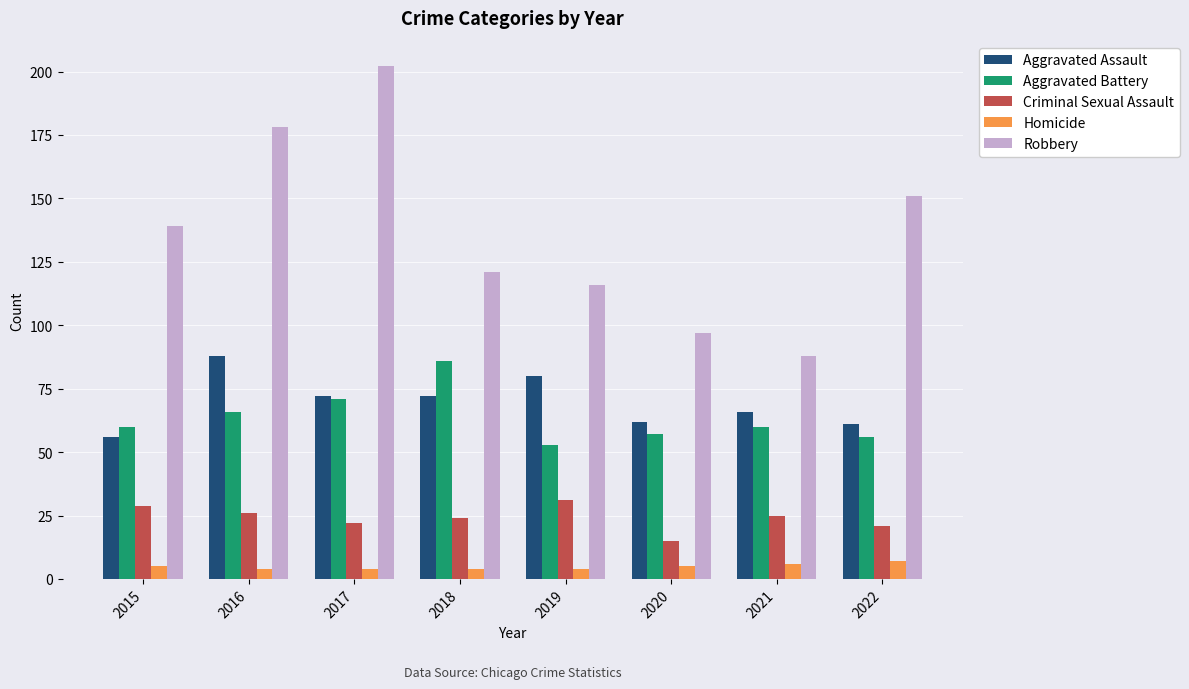

At which category is the sum across all series the highest?

2017